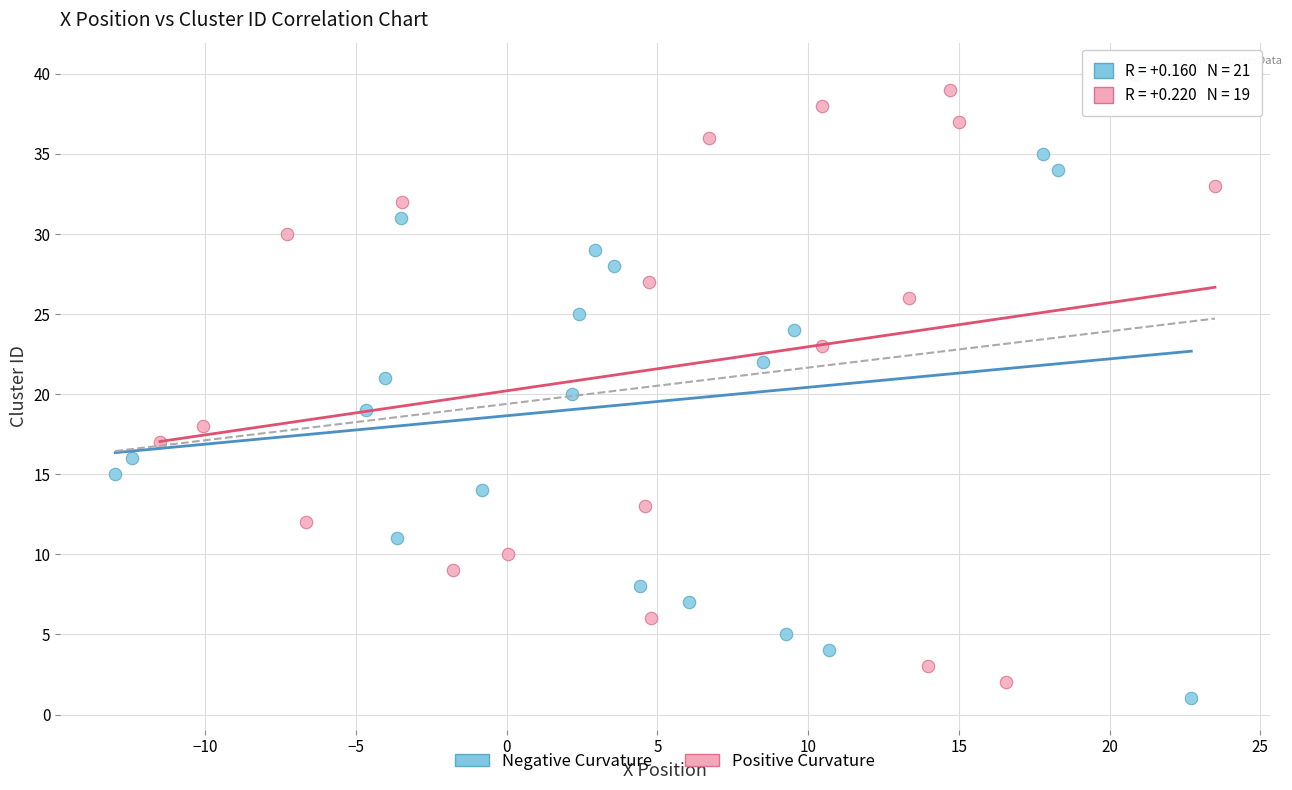

Which series reaches the maximum Y coordinate?

Negative Curvature